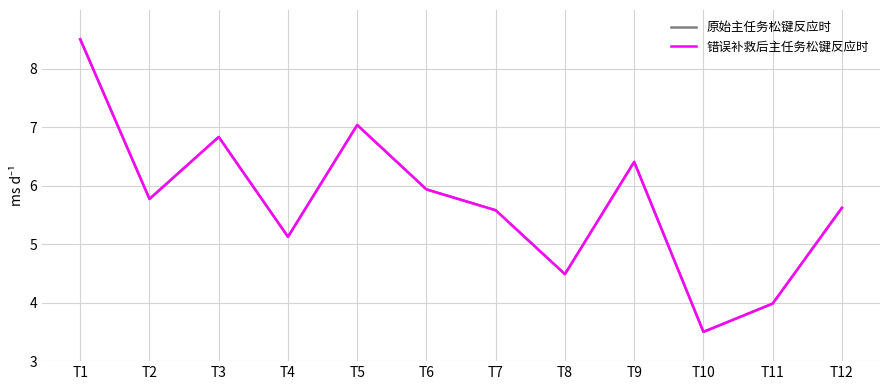

Does the chart display data point markers on the line(s)?

No